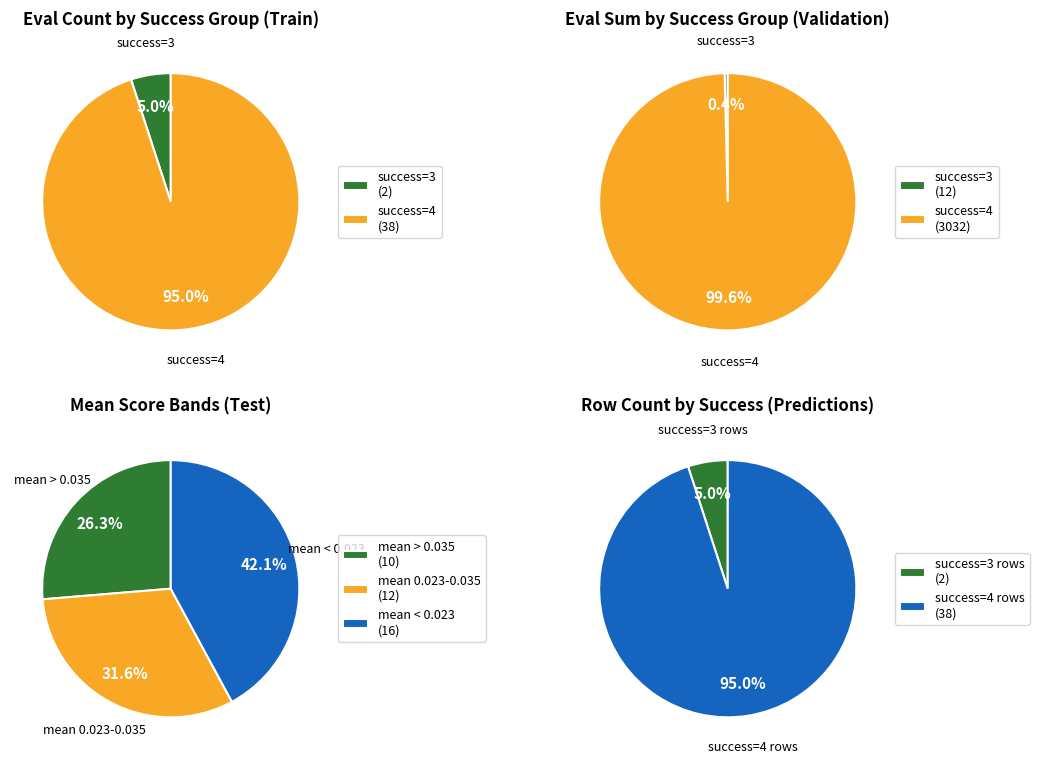

To the nearest percent, what is the average slice percentage?

50%